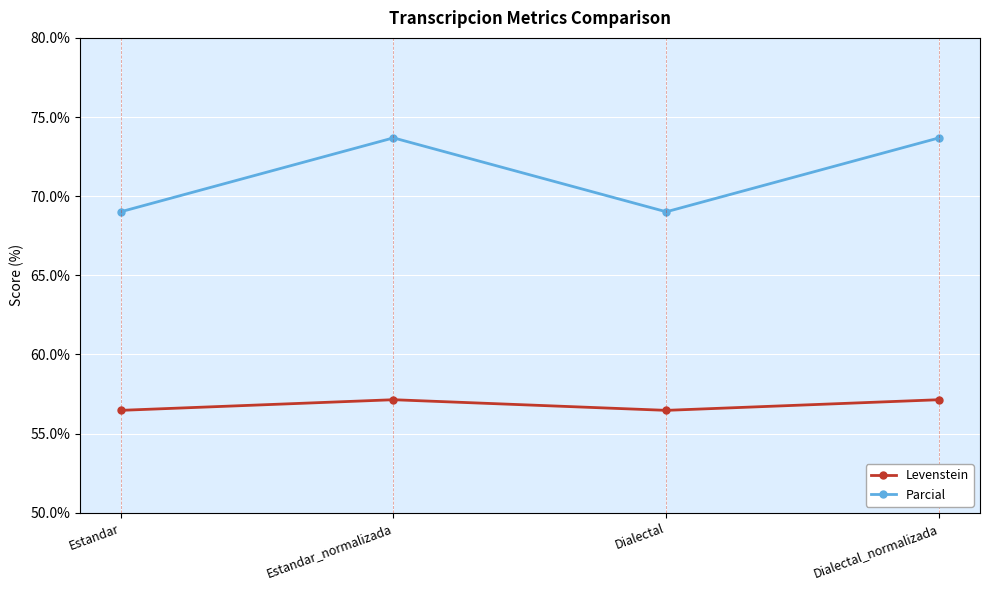

Reading left to right, what are all the values shown in this chart?

Levenstein: 56.5	57.1	56.5	57.1
Parcial: 69.0	73.7	69.0	73.7